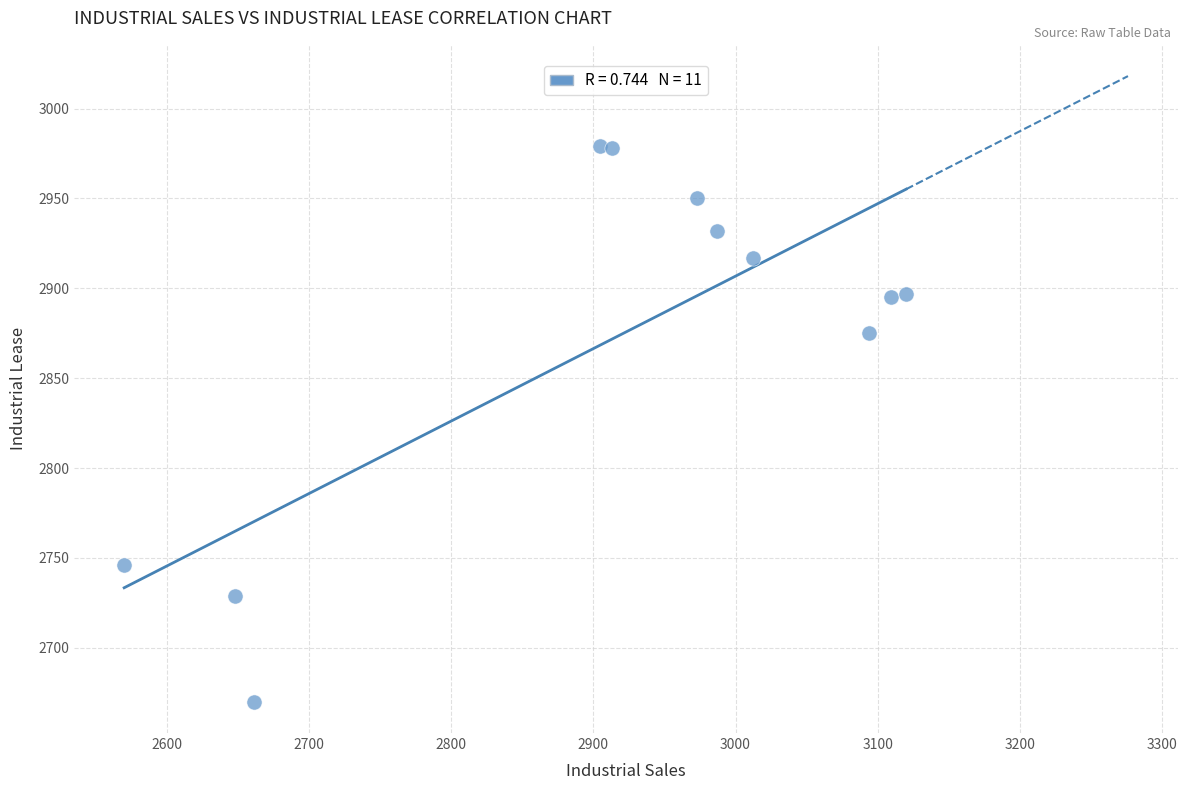

What is the range of Y values (max minus min)?

309